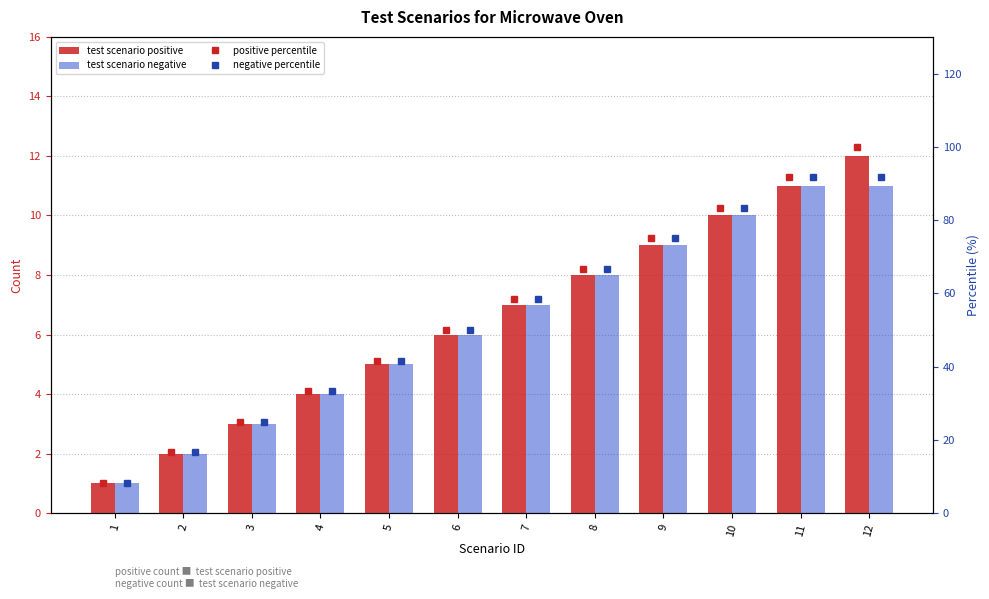

What is the value of the test scenario positive bar at the 3rd from the left?

3.0